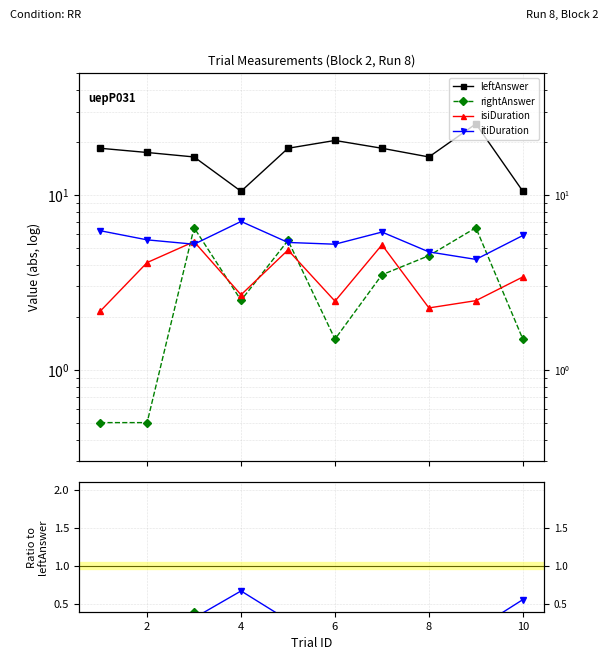

How many lines are shown in the chart?

4